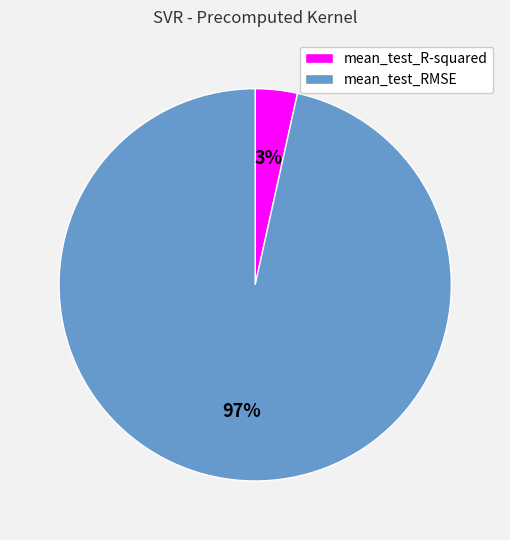

The mean_test_R-squared slice represents 16% of the pie. True or false?

False